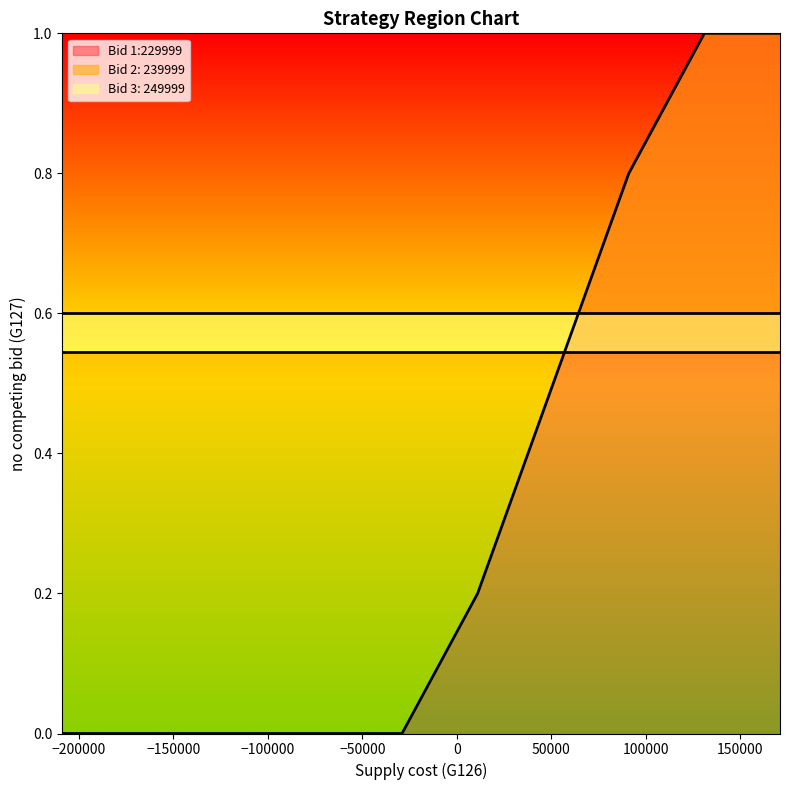

Rank the series by their average value, from highest to lowest.

Bid 3: 249999, Bid 2: 239999, Bid 1:229999